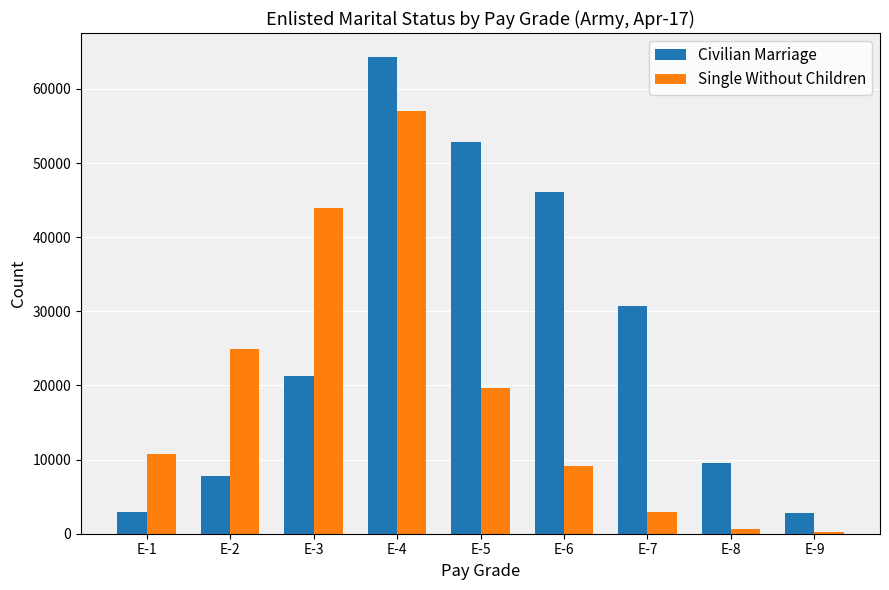

The value of Civilian Marriage at E-8 is 16313. True or false?

False